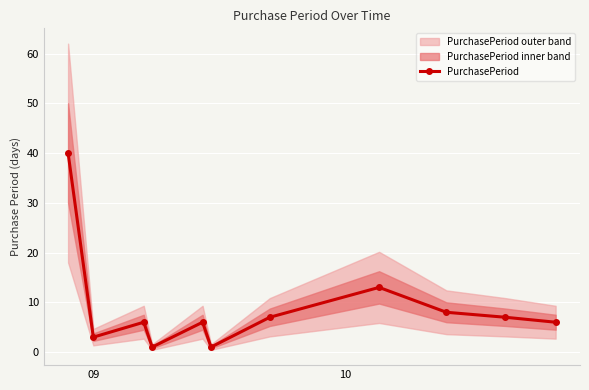

Reading left to right, extract all data points from this chart.

40	3	6	1	6	1	7	13	8	7	6